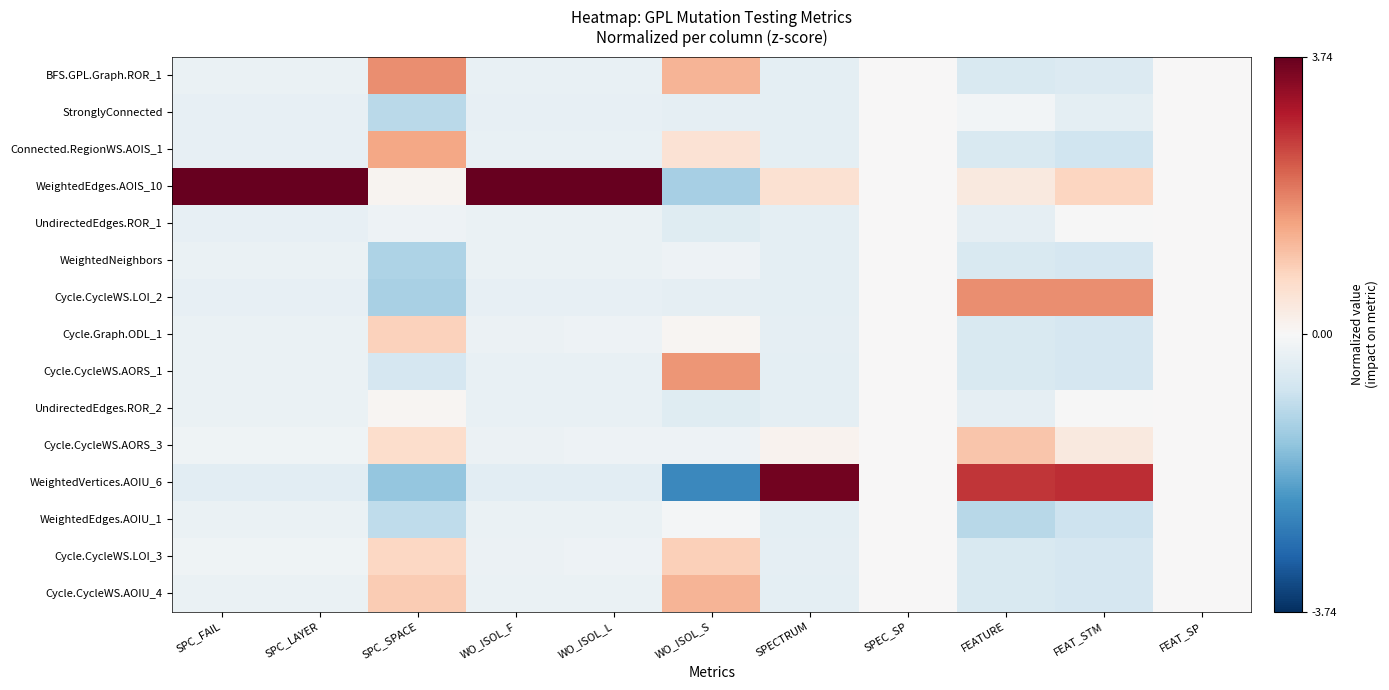

List the series in order of their peak value, lowest first.

StronglyConnected, UndirectedEdges.ROR_1, WeightedNeighbors, WeightedEdges.AOIU_1, UndirectedEdges.ROR_2, Cycle.Graph.ODL_1, Cycle.CycleWS.LOI_3, Cycle.CycleWS.AORS_3, Cycle.CycleWS.AOIU_4, Connected.RegionWS.AOIS_1, Cycle.CycleWS.AORS_1, Cycle.CycleWS.LOI_2, BFS.GPL.Graph.ROR_1, WeightedVertices.AOIU_6, WeightedEdges.AOIS_10